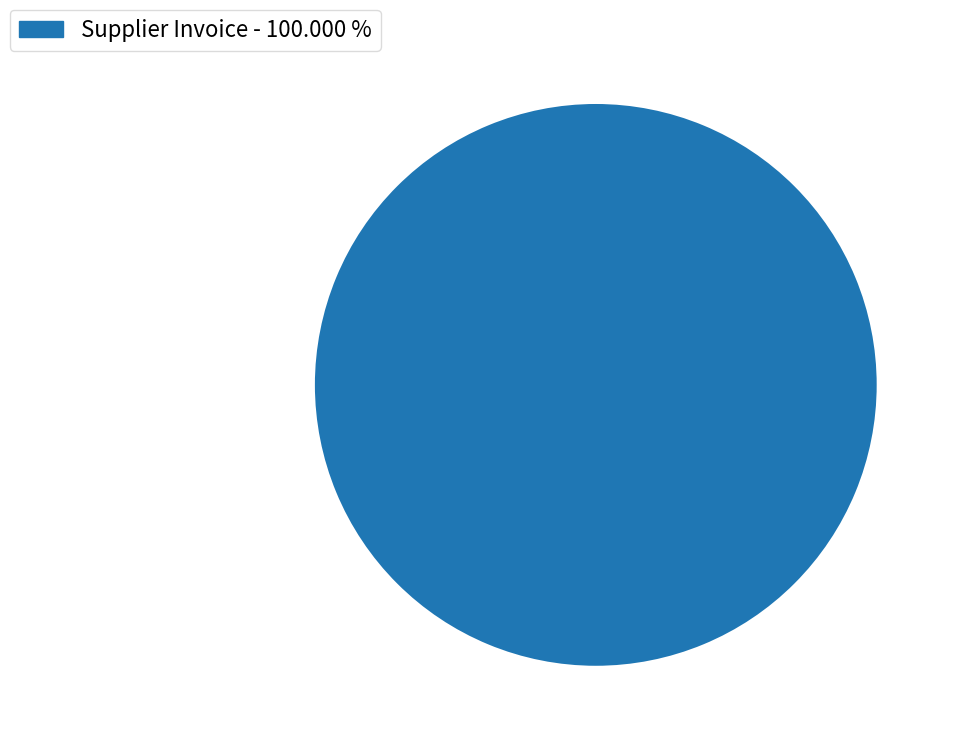

Is there any slice that represents more than half of the pie?

Yes